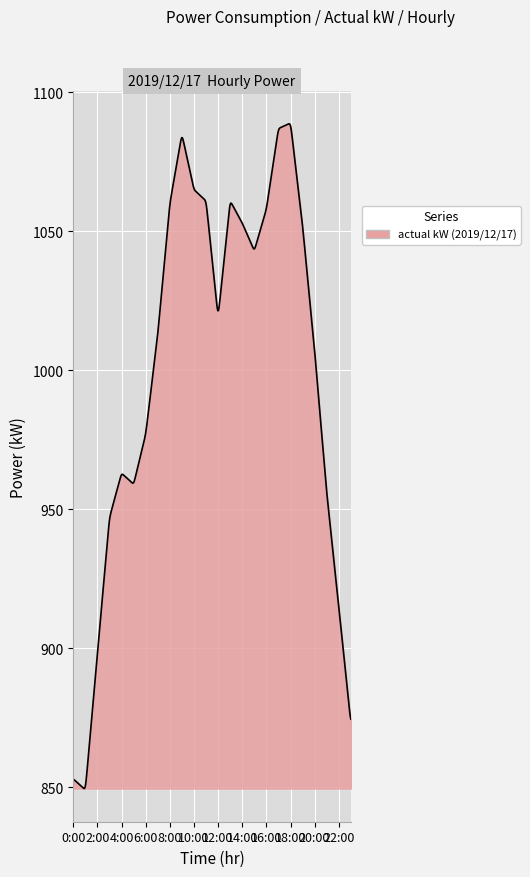

What is the difference between the maximum and minimum values?

239.2